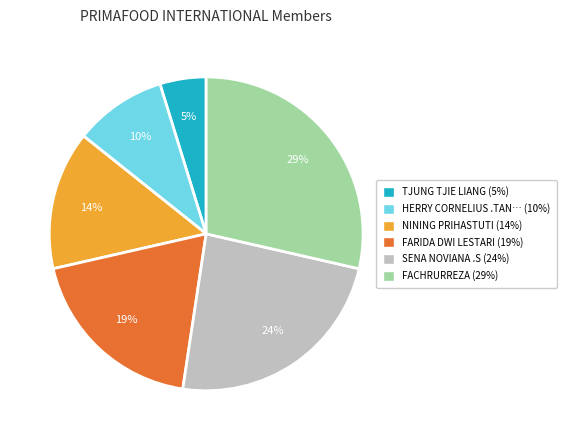

Is there any slice that represents more than half of the pie?

No